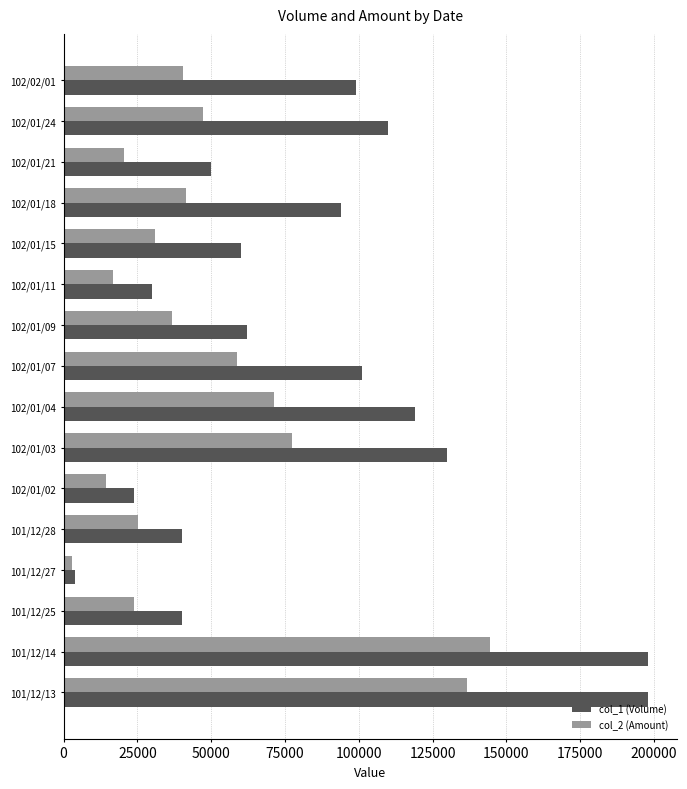

What is the average value of the col_1 (Volume) series?

84938